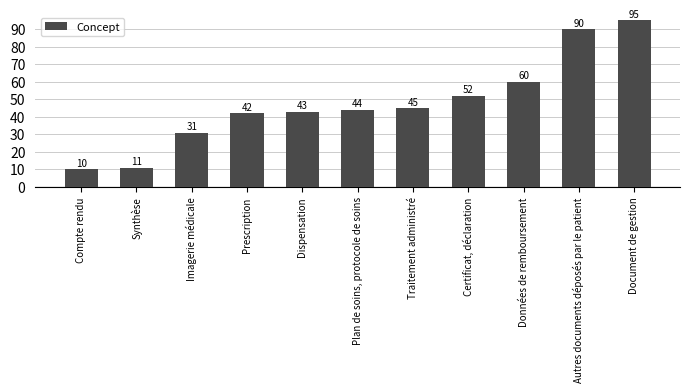

At which category does the chart reach its minimum across all series?

Compte rendu